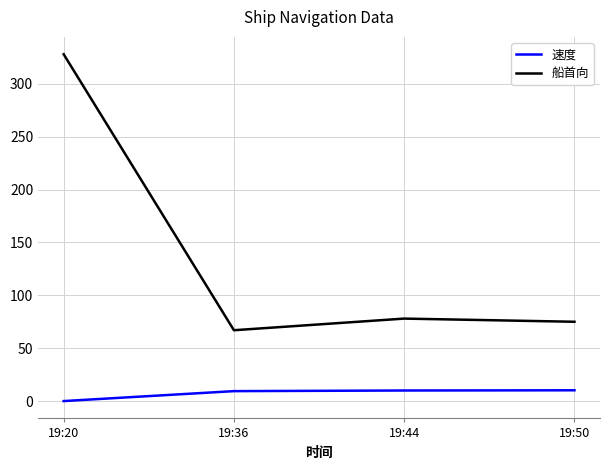

List the series in order of their overall mean, highest first.

船首向, 速度